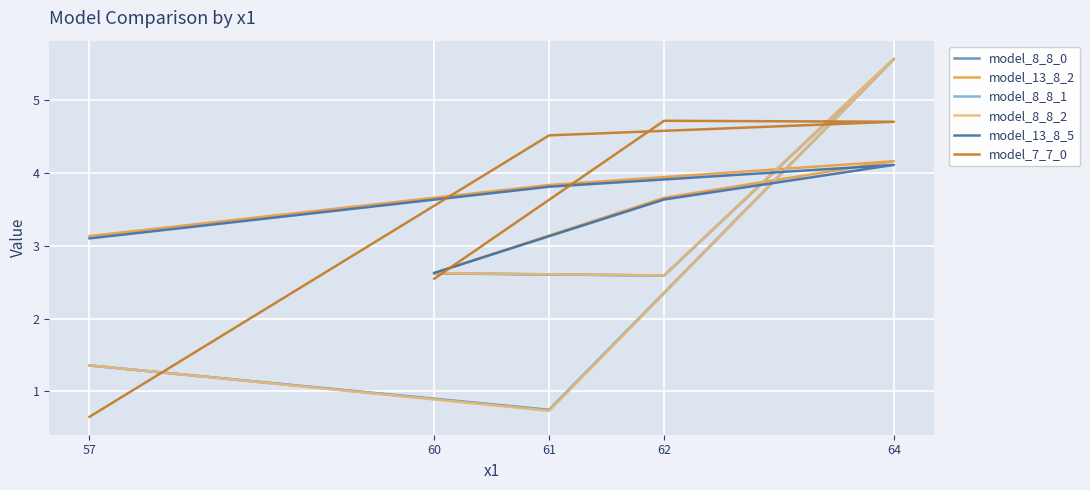

What is the total value across all series at 60?

15.7